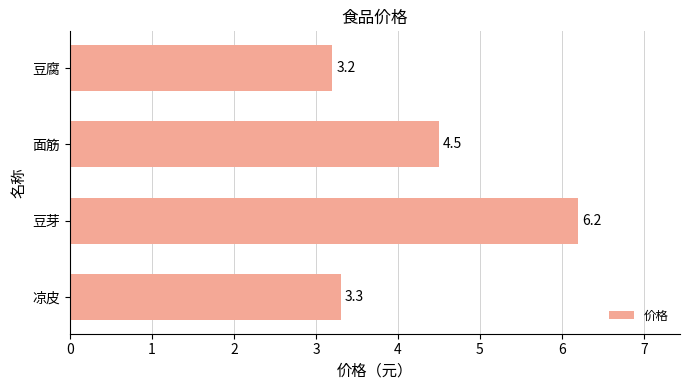

Between 面筋 and 豆腐, which is larger?

面筋